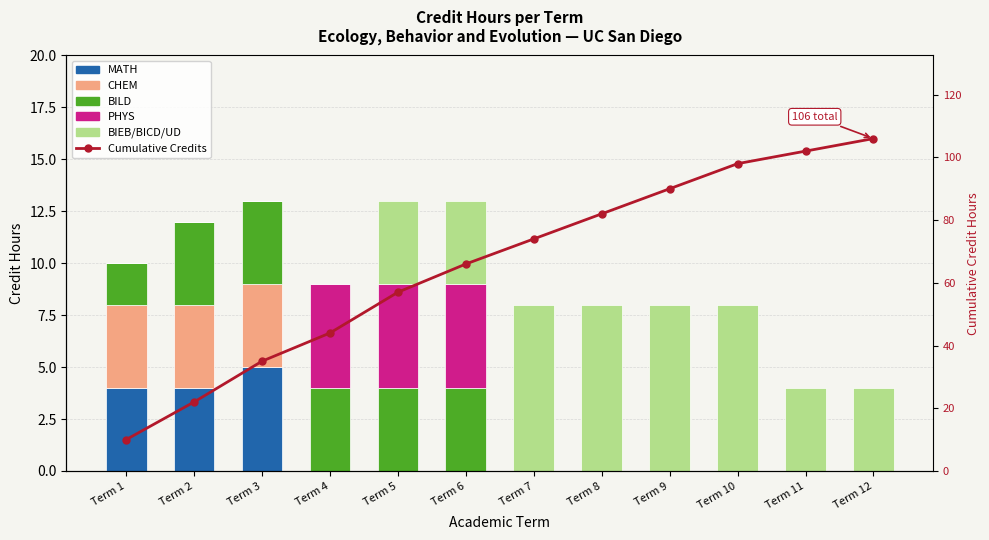

How many positive values does the BILD series have?

6